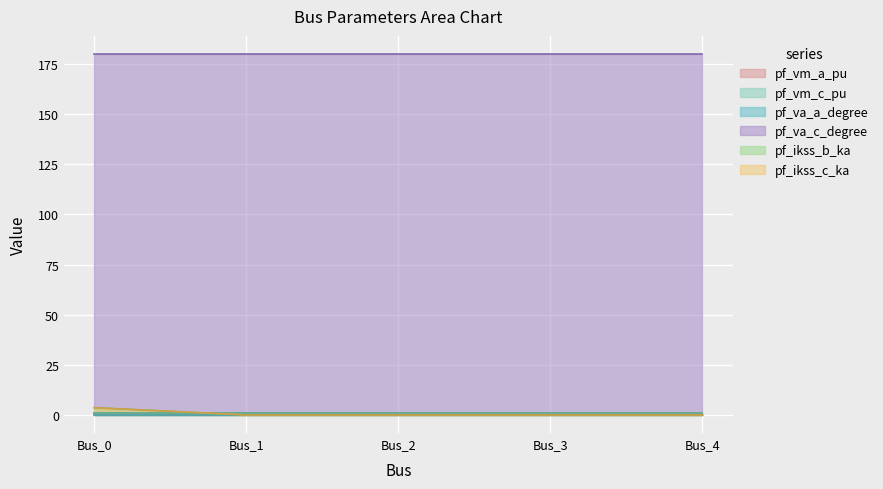

What is the average value of the pf_ikss_c_ka series?

0.7